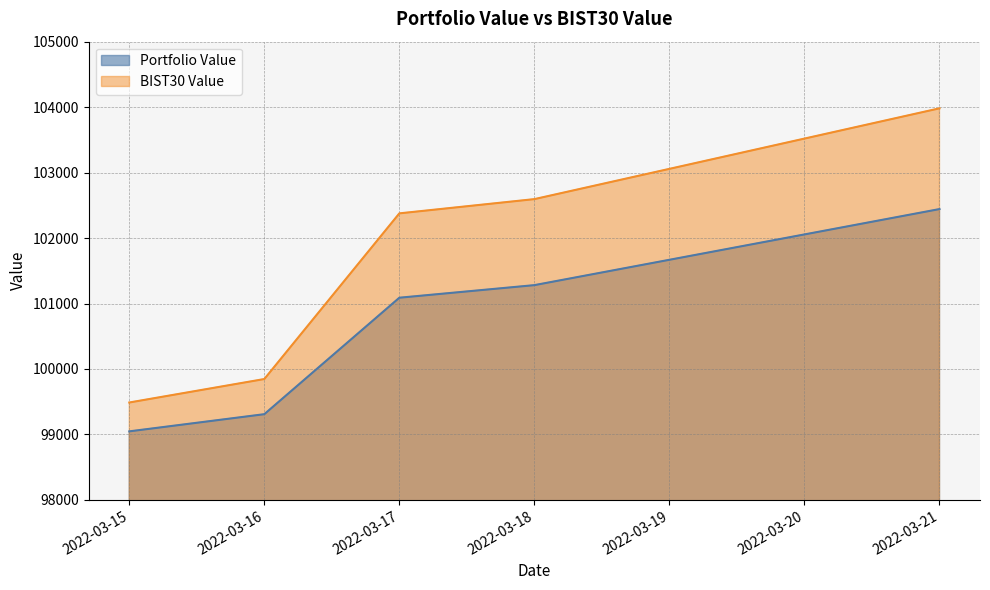

Which series has the widest spread of values?

BIST30 Value